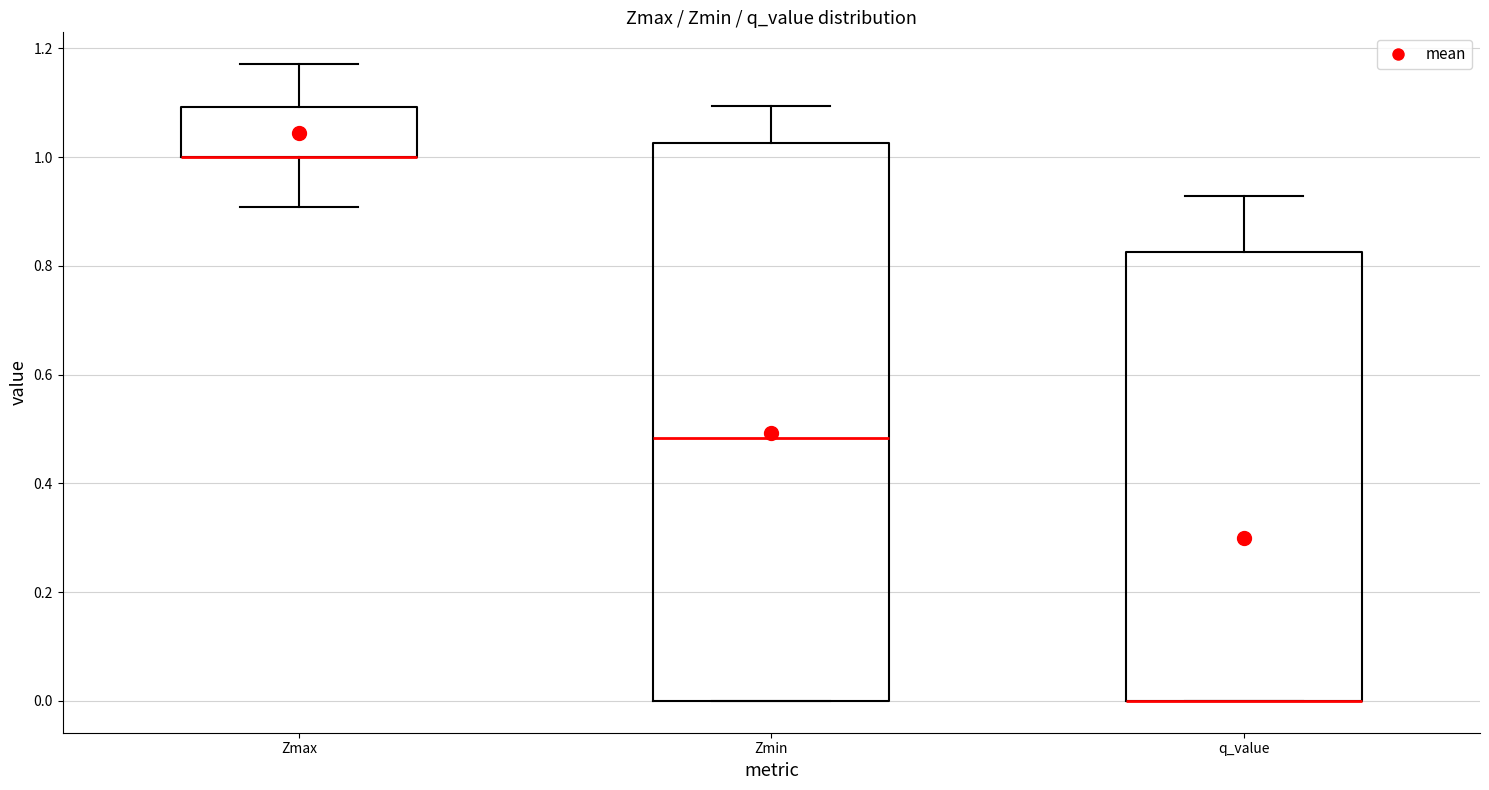

Reading left to right, read every box against the y-axis: the position of its median line, the range the box covers, and the ends of its whiskers. The values are not printed on the chart, so give them approximately, as read against the axis.

Zmax: median 1.00 (drawn on the box's lower edge), box 1.00 to 1.10, whiskers 0.90 to 1.18
Zmin: median 0.48, box 0.00 to 1.02, whiskers 0.00 to 1.10
q_value: median 0.00 (drawn on the box's lower edge), box 0.00 to 0.82, whiskers 0.00 to 0.92